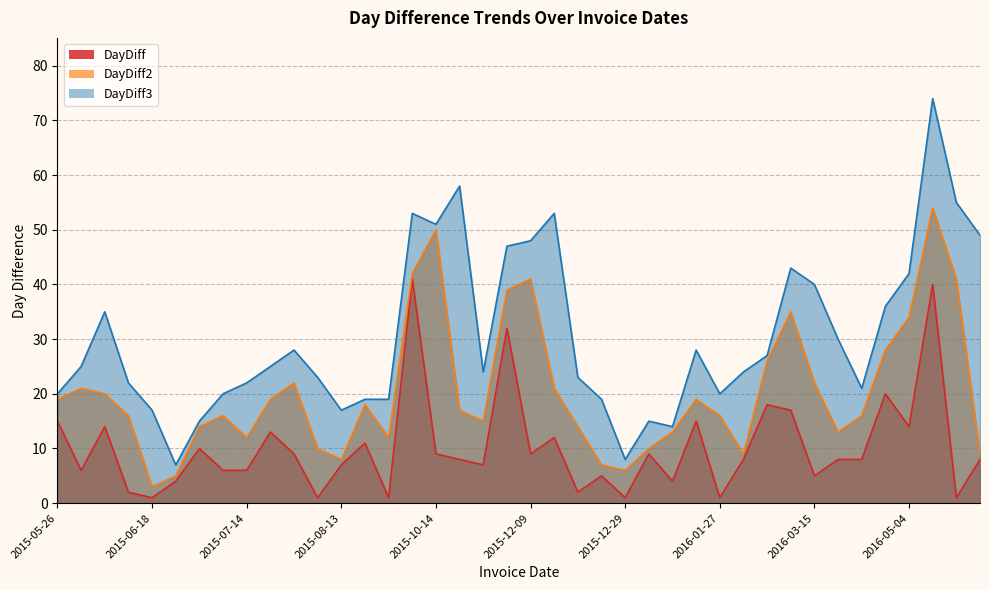

The DayDiff series shows 7 at 2015-10-29. True or false?

True